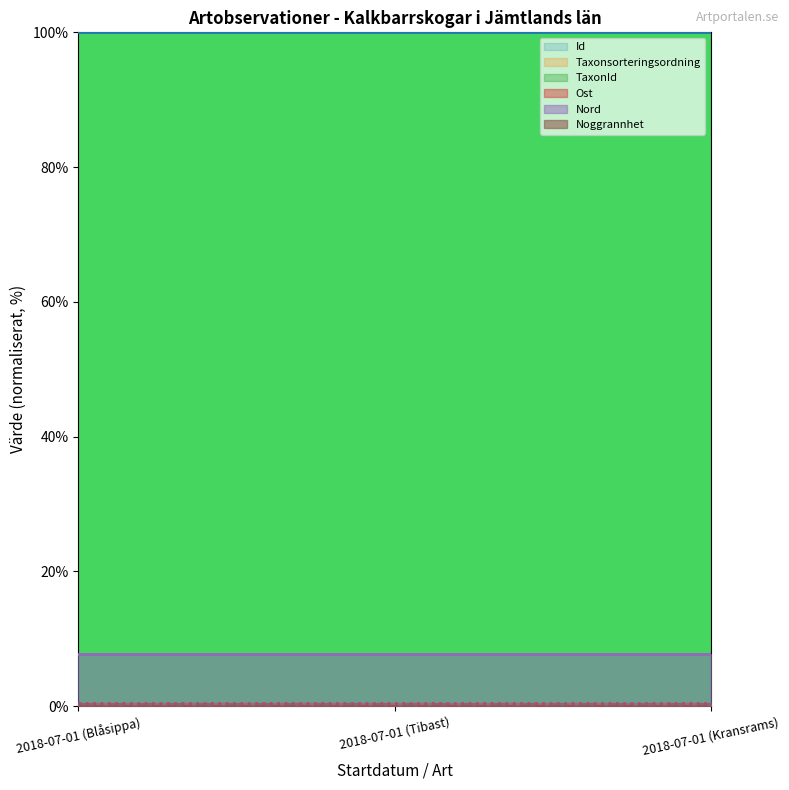

Which series has the largest total across all categories?

Id